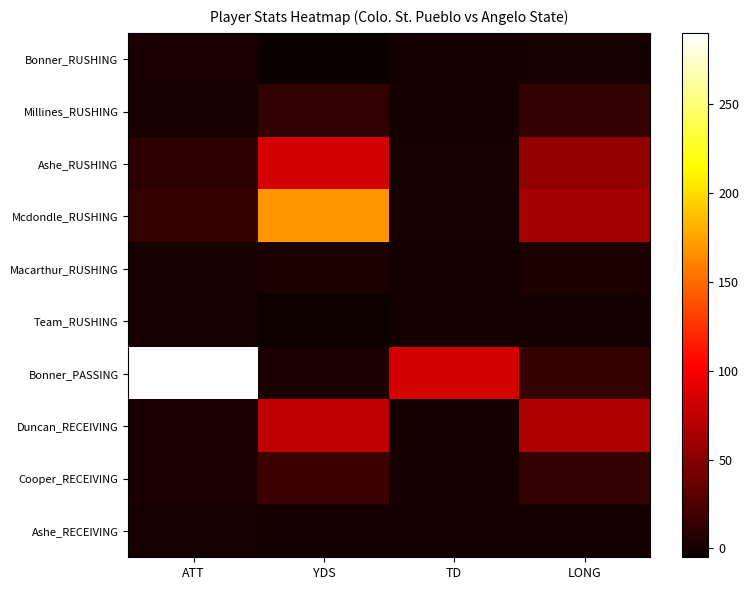

At which category does the chart reach its minimum across all series?

YDS